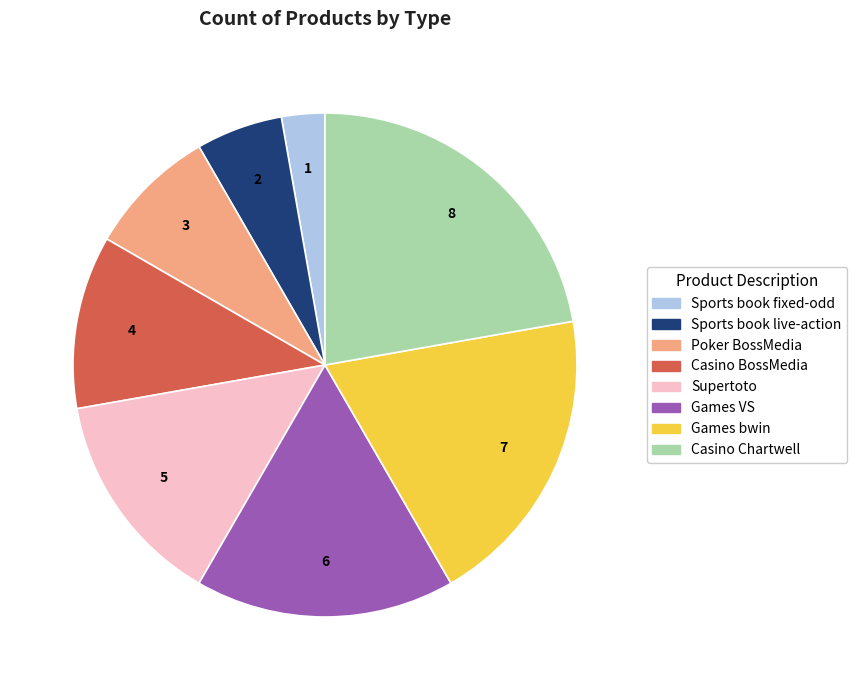

Approximately how many times larger is the value at Supertoto compared to Sports book fixed-odd?

5.0